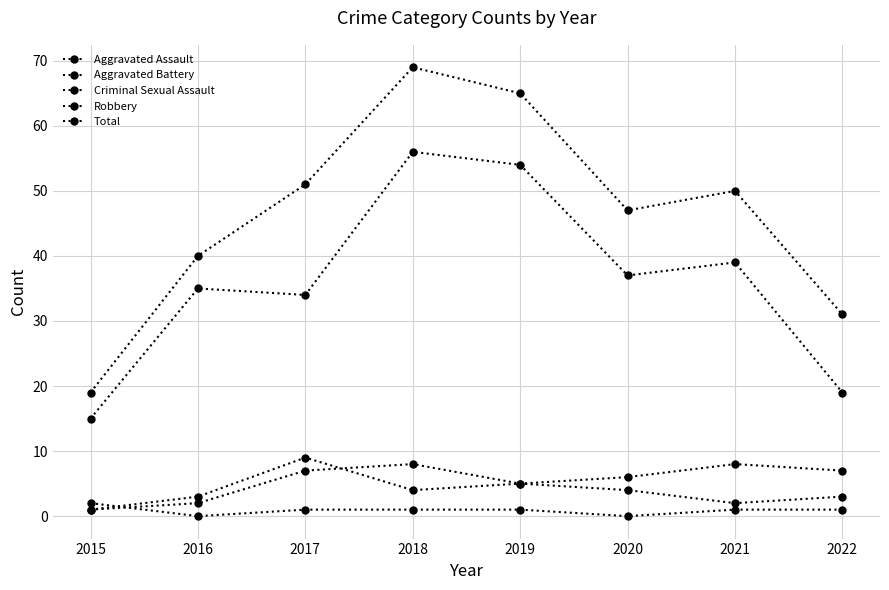

What is the greatest value displayed?

69